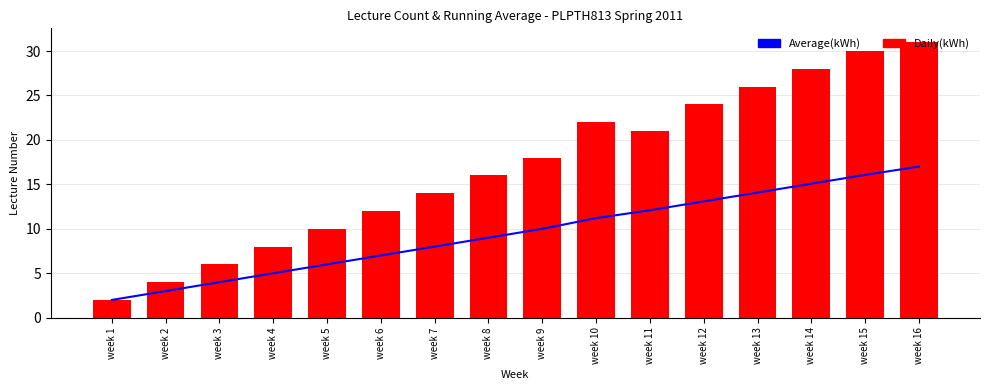

Which category has the lowest value across all series?

week 1